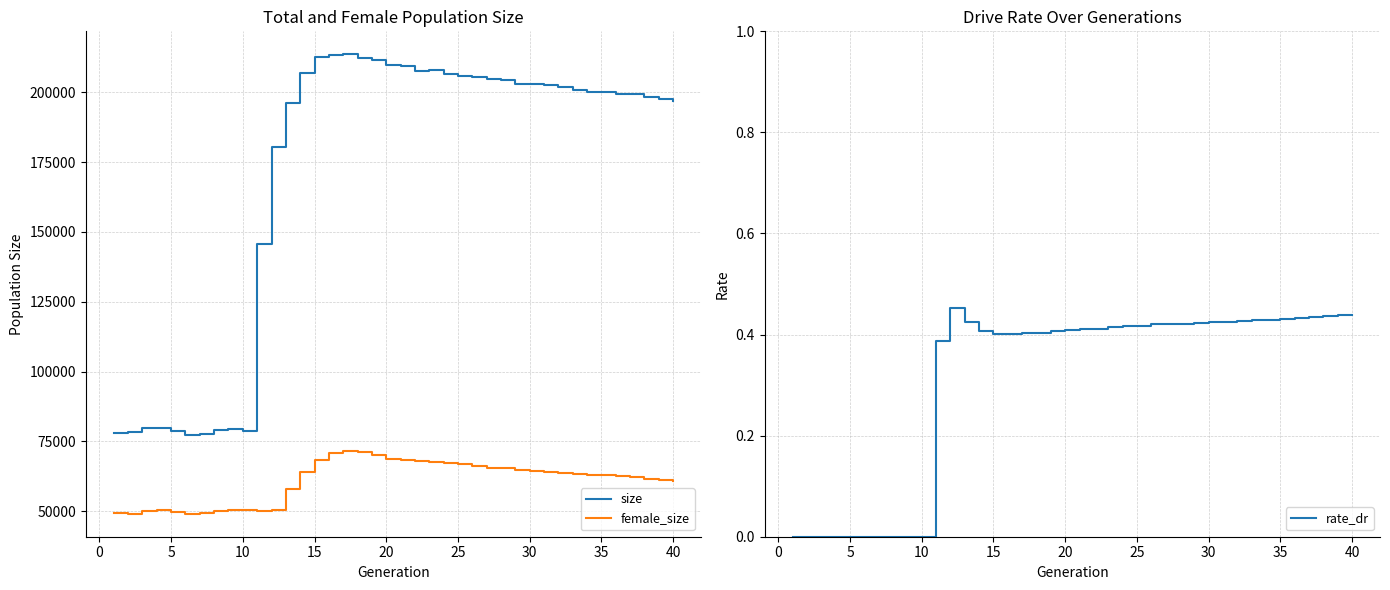

Reading left to right, list all the values displayed in this chart.

size: 78186.0	78287.0	79957.0	79982.0	78810.0	77242.0	77823.0	79021.0	79546.0	78931.0	145602.0	180529.0	196082.0	206711.0	212612.0	213470.0	213543.0	212114.0	211430.0	209804.0	209182.0	207657.0	208046.0	206606.0	205637.0	205532.0	204709.0	204174.0	202897.0	202844.0	202417.0	201791.0	200853.0	200198.0	199944.0	199397.0	199331.0	198405.0	197641.0	196826.0
female_size: 49324.0	49232.0	50216.0	50438.0	49948.0	49145.0	49456.0	49995.0	50397.0	50379.0	49980.0	50499.0	58111.0	63953.0	68345.0	70848.0	71540.0	71279.0	69996.0	68806.0	68478.0	67876.0	67555.0	67132.0	66814.0	66098.0	65682.0	65617.0	64949.0	64482.0	64196.0	63711.0	63472.0	63079.0	62849.0	62549.0	62191.0	61698.0	61197.0	60883.0
rate_dr: 0.0	0.0	0.0	0.0	0.0	0.0	0.0	0.0	0.0	0.0	0.4	0.5	0.4	0.4	0.4	0.4	0.4	0.4	0.4	0.4	0.4	0.4	0.4	0.4	0.4	0.4	0.4	0.4	0.4	0.4	0.4	0.4	0.4	0.4	0.4	0.4	0.4	0.4	0.4	0.4